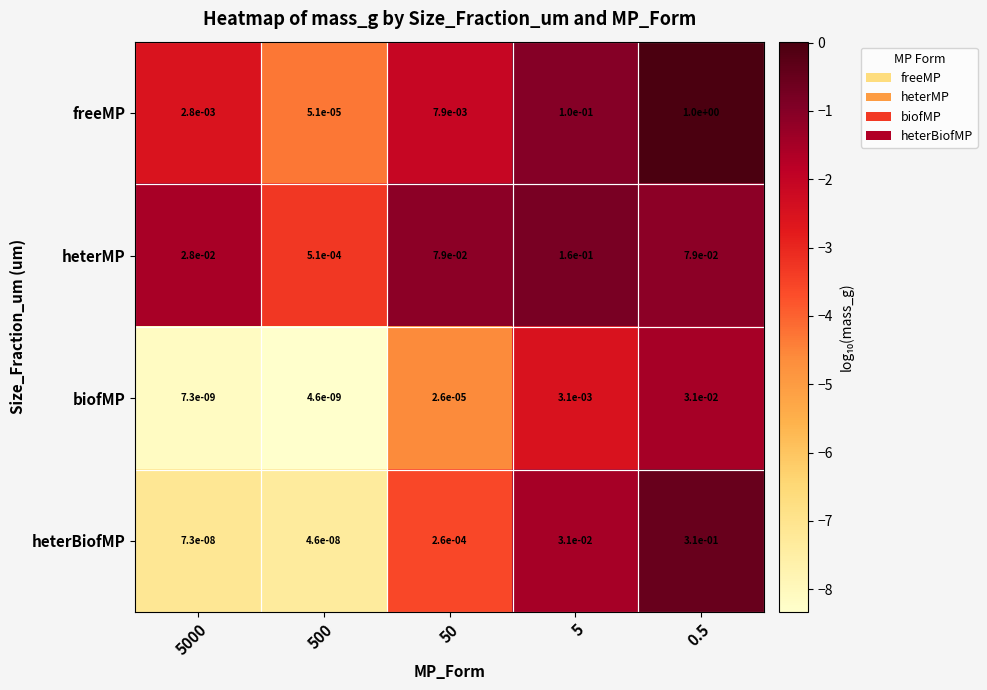

At 500, list the series in order from smallest to largest.

biofMP, heterBiofMP, freeMP, heterMP